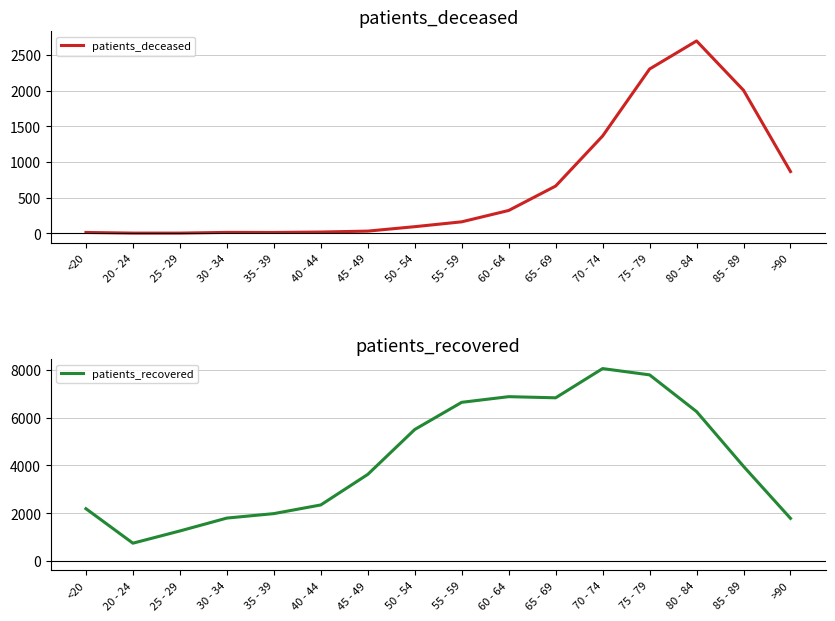

What are all the series names shown in the legend?

patients_deceased, patients_recovered